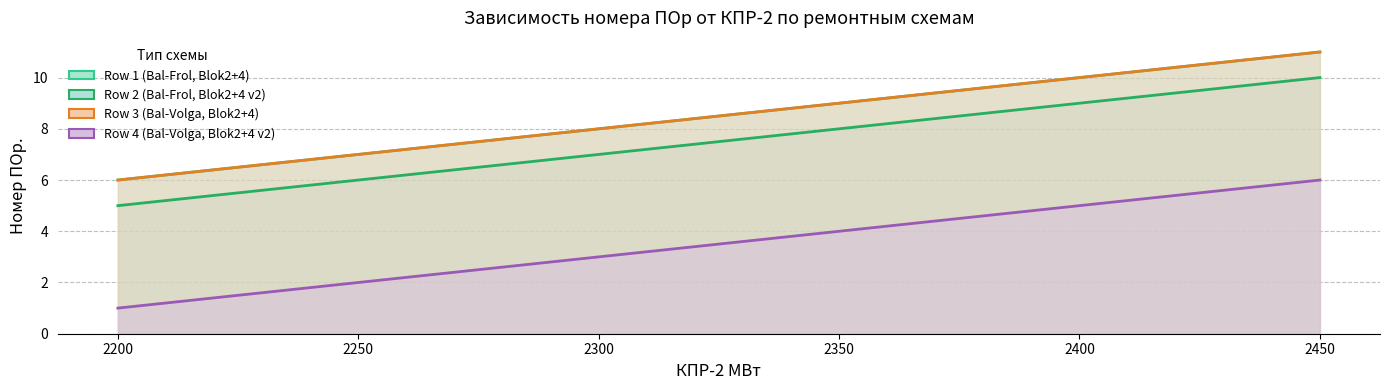

Count the number of categories in the chart.

6